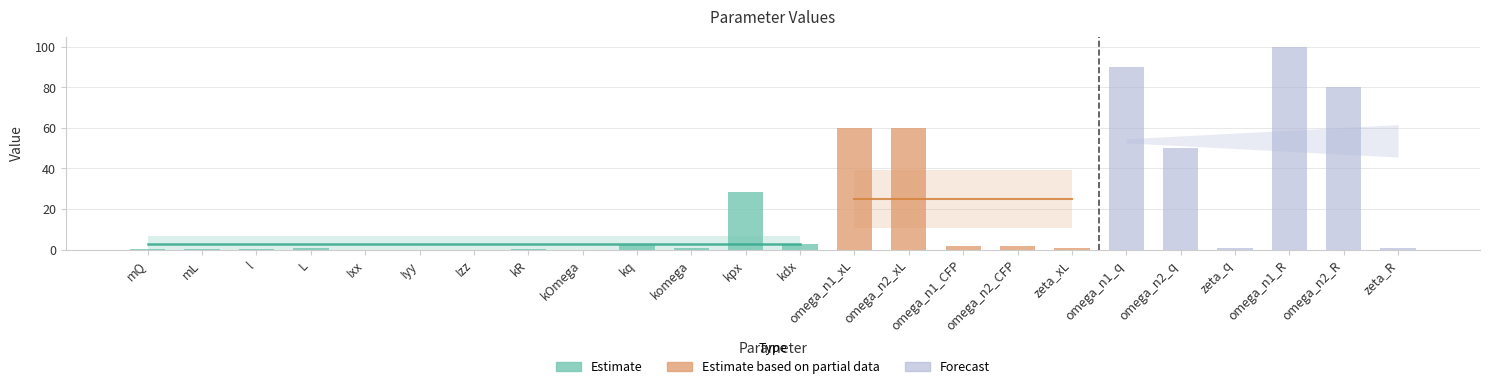

The value at Izz is 0.0. True or false?

True